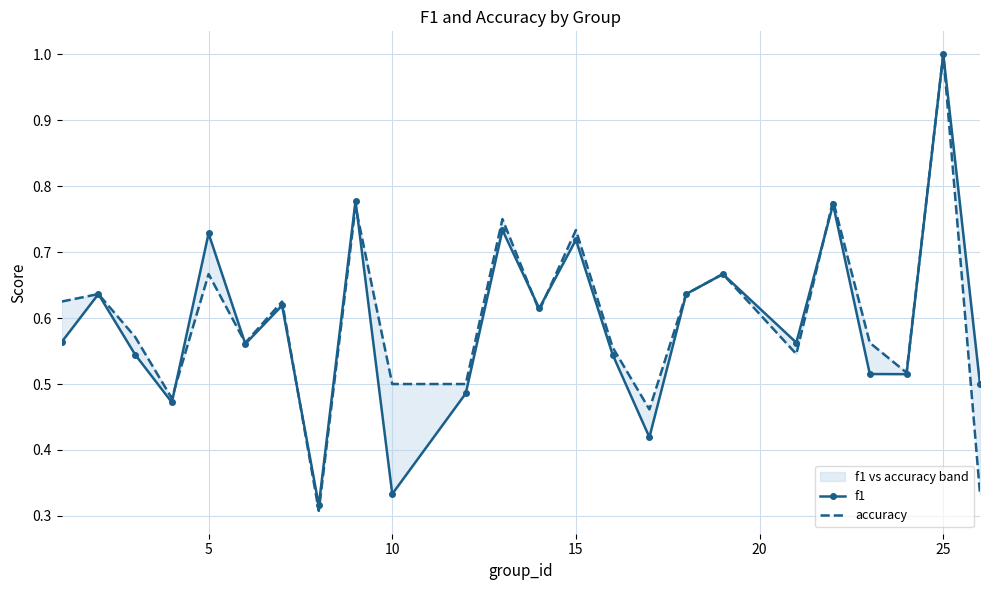

List the series in order of their overall mean, lowest first.

f1, accuracy